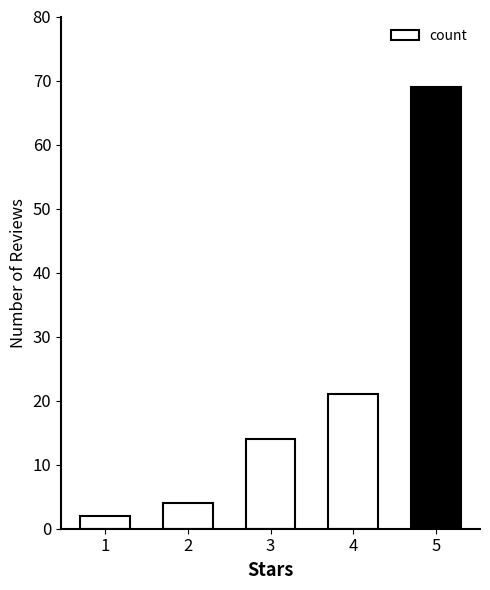

Are the bars horizontal?

No